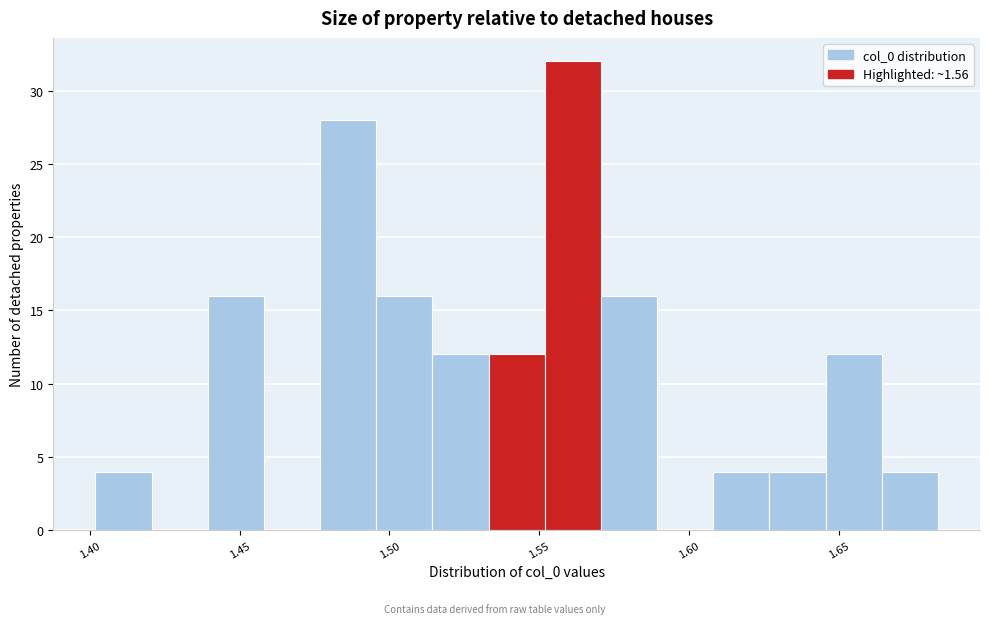

Read against the x-axis, roughly where is the centre of the tallest bar?

1.560